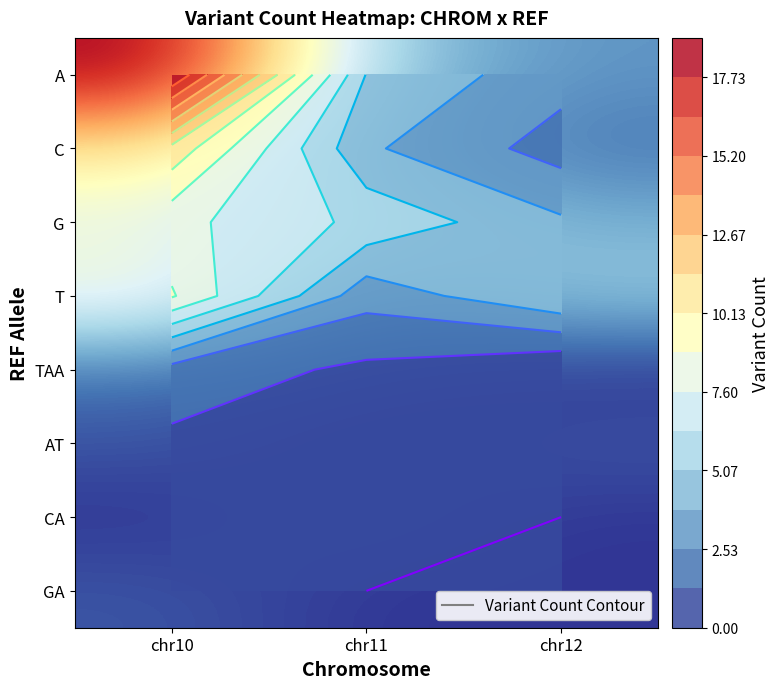

Which label corresponds to the largest value in the chart?

chr10